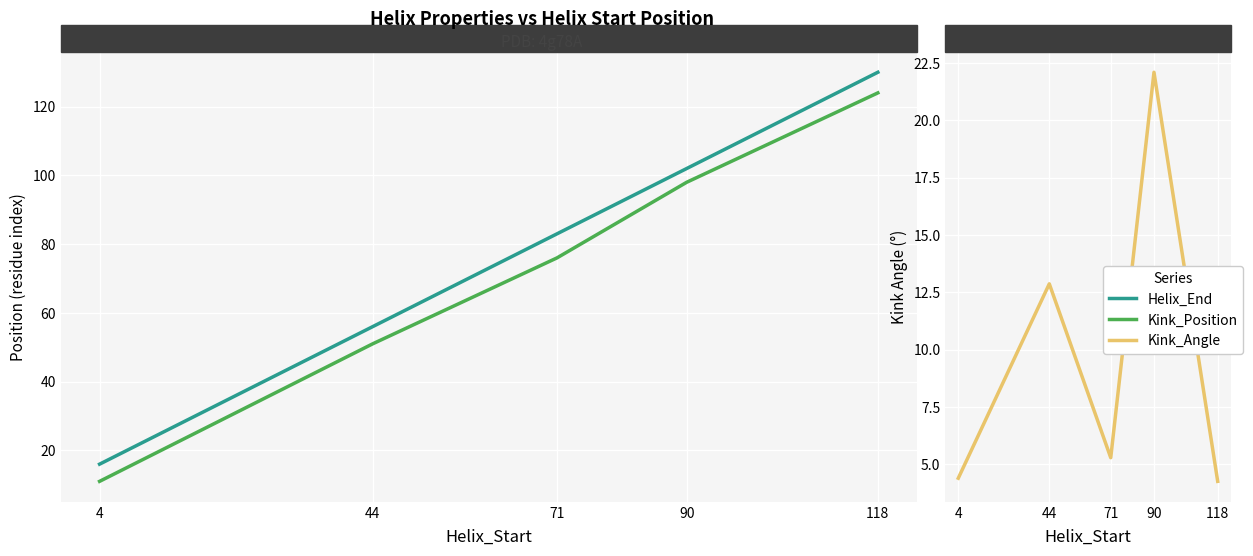

What is the difference between the highest and lowest values at 118?

125.7